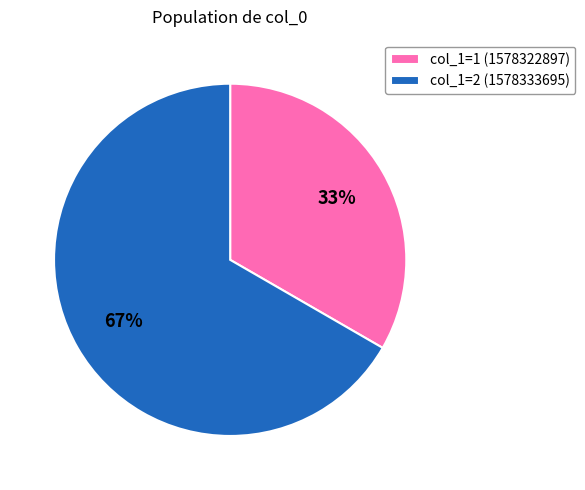

Do col_1=2 (1578333695) and col_1=1 (1578322897) together represent more than half of the pie?

Yes